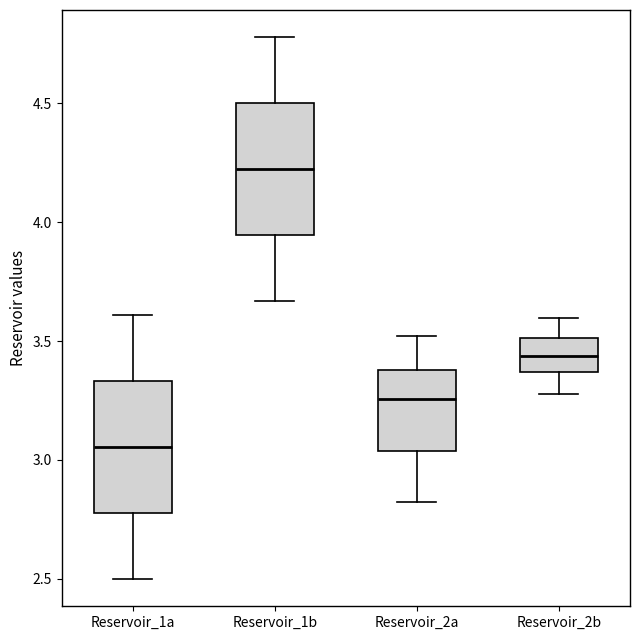

Reading left to right, read every box against the y-axis: the position of its median line, the range the box covers, and the ends of its whiskers. The values are not printed on the chart, so give them approximately, as read against the axis.

Reservoir_1a: median 3.05, box 2.80 to 3.35, whiskers 2.50 to 3.60
Reservoir_1b: median 4.20, box 3.95 to 4.50, whiskers 3.65 to 4.80
Reservoir_2a: median 3.25, box 3.05 to 3.40, whiskers 2.80 to 3.50
Reservoir_2b: median 3.45, box 3.35 to 3.50, whiskers 3.30 to 3.60